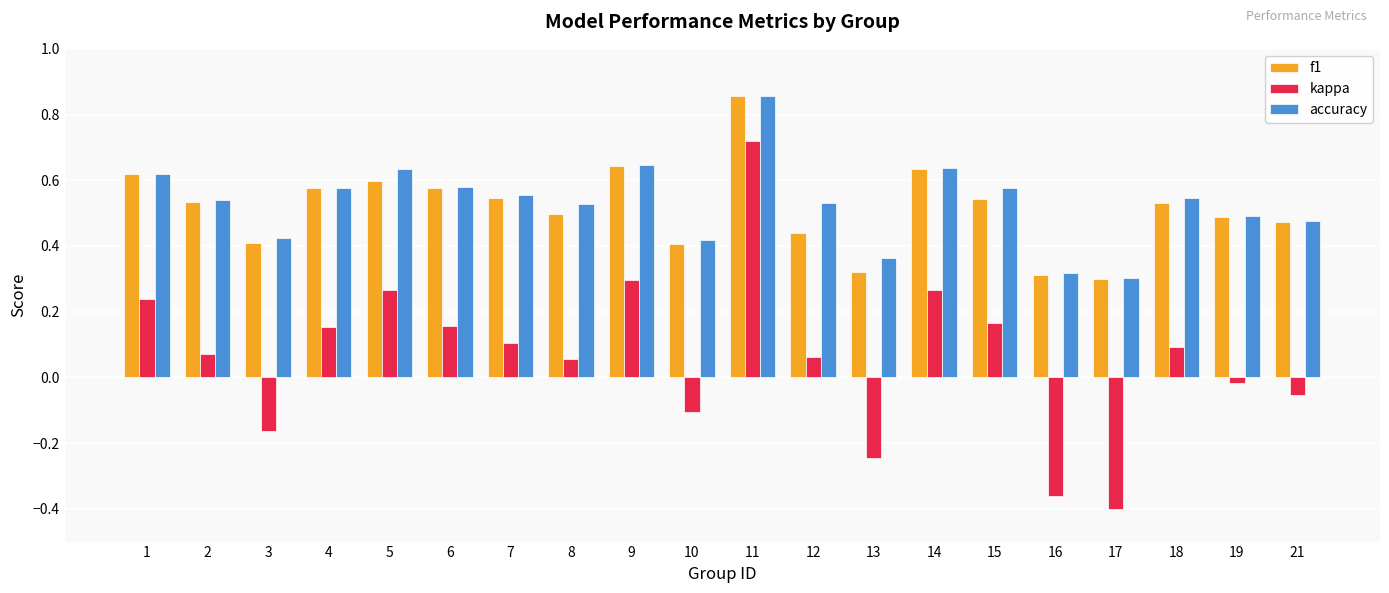

Which series has the largest total across all categories?

accuracy